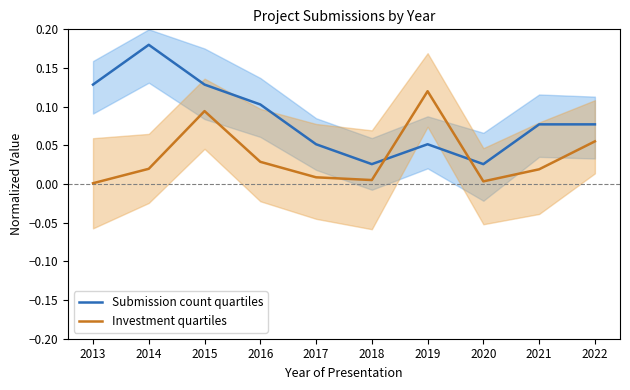

What is the greatest value displayed?

0.2